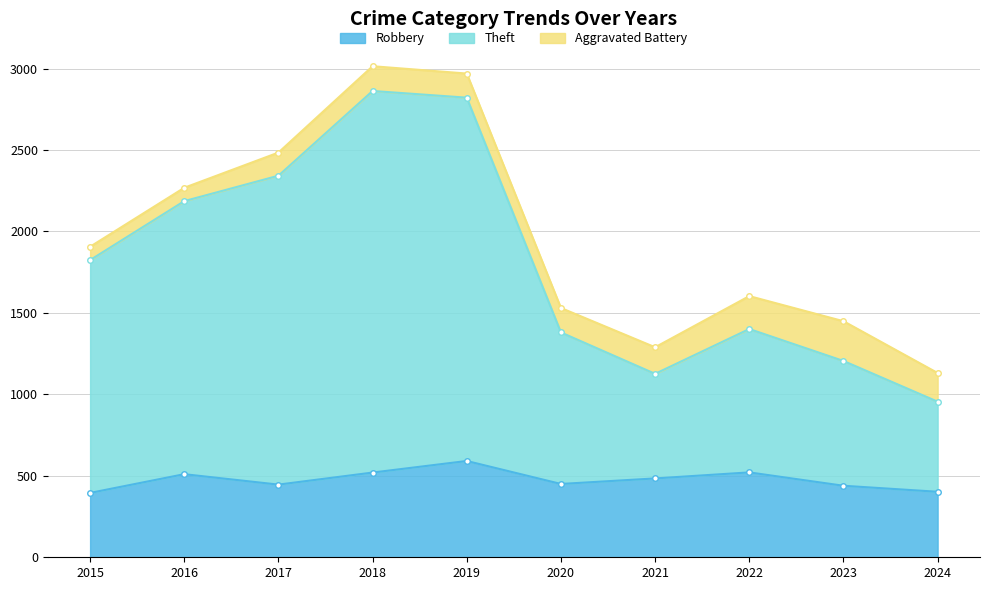

Which series changed the most between 2023 and 2024?

Theft